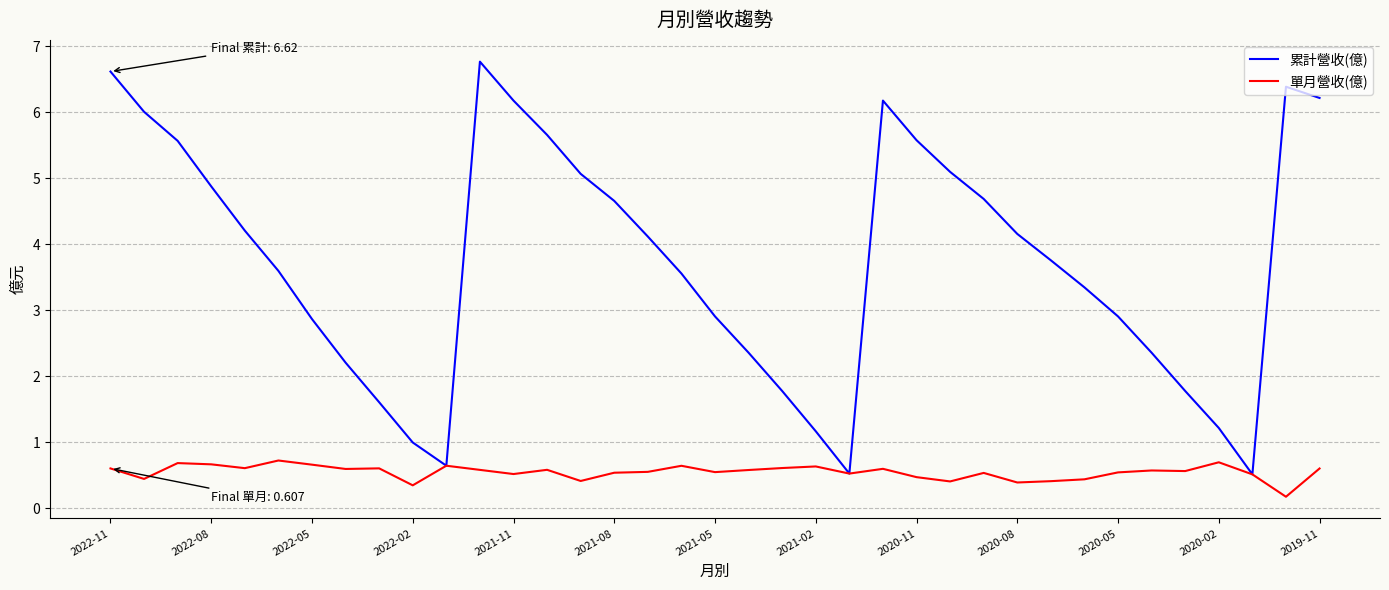

What is the lowest value of the 累計營收(億) series?

0.5